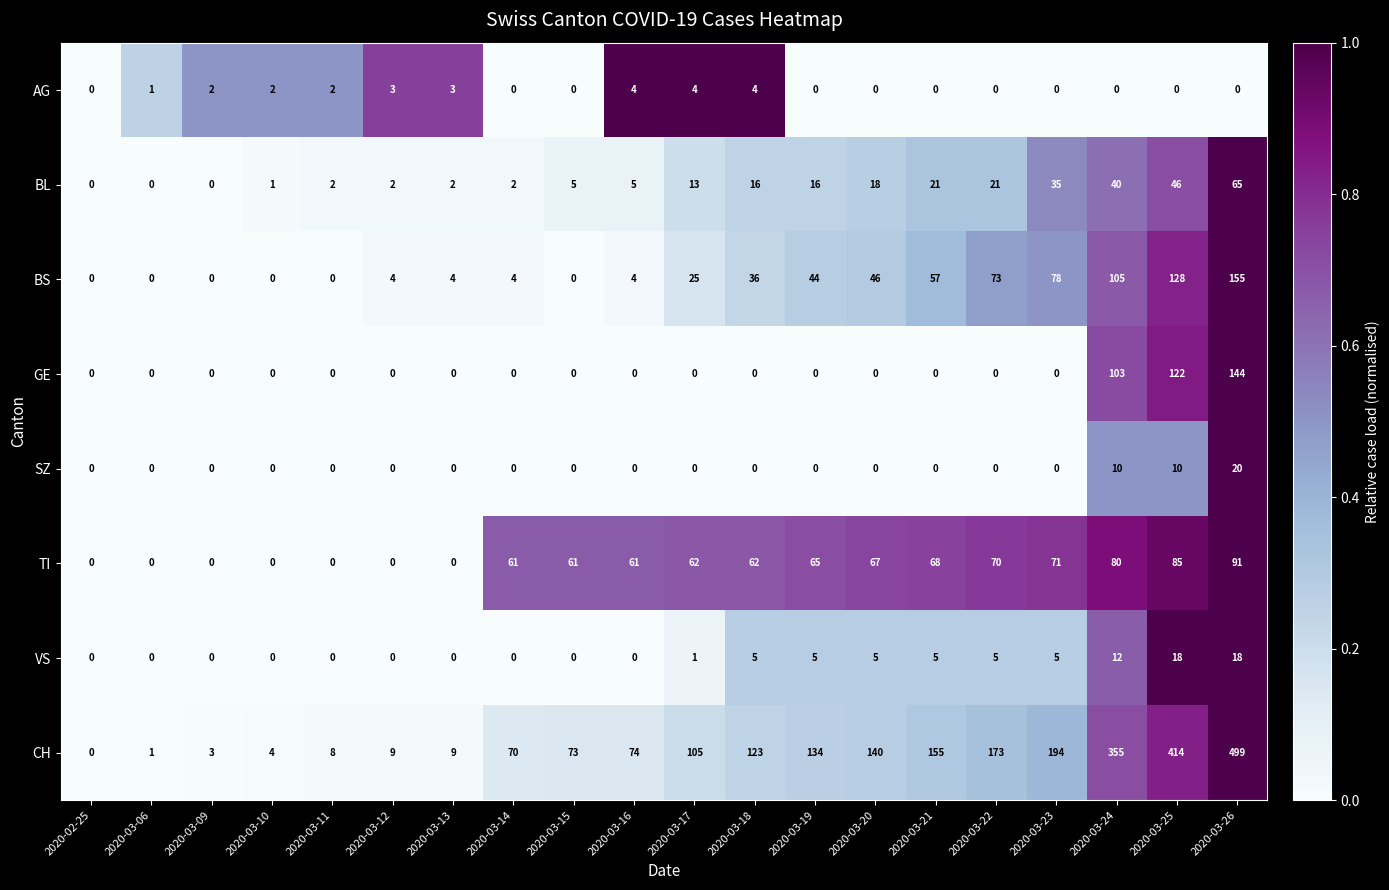

What is the difference between the highest and lowest values at 2020-03-18?

123